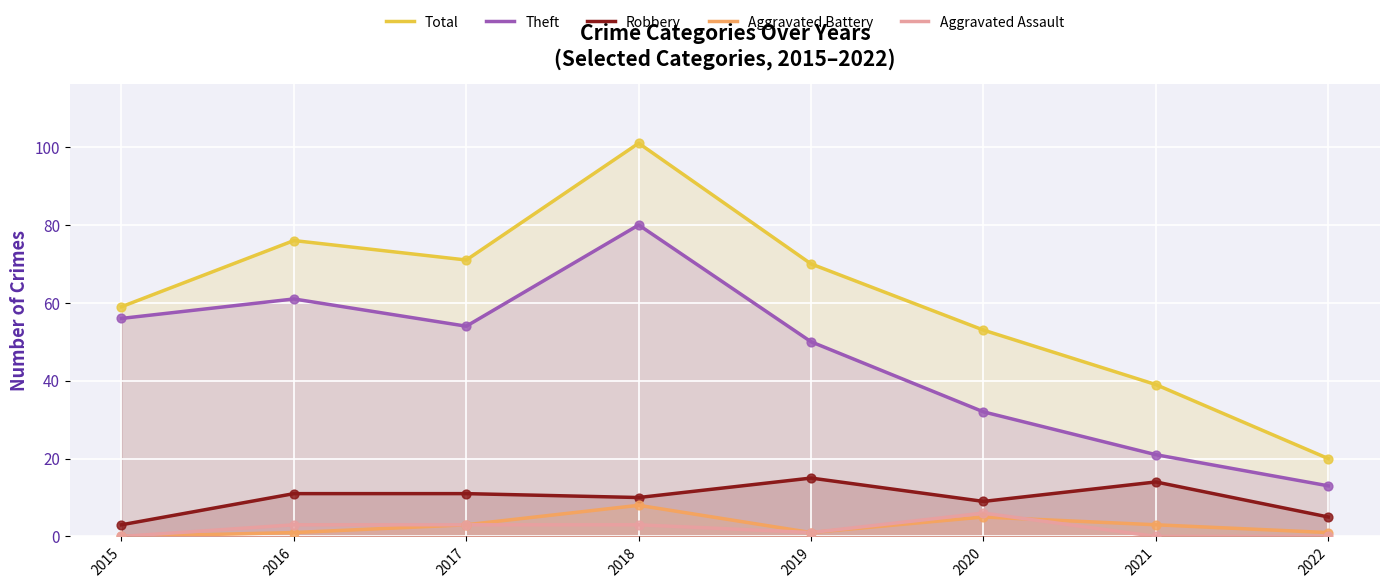

What are all the series names shown in the legend?

Total, Theft, Robbery, Aggravated Battery, Aggravated Assault